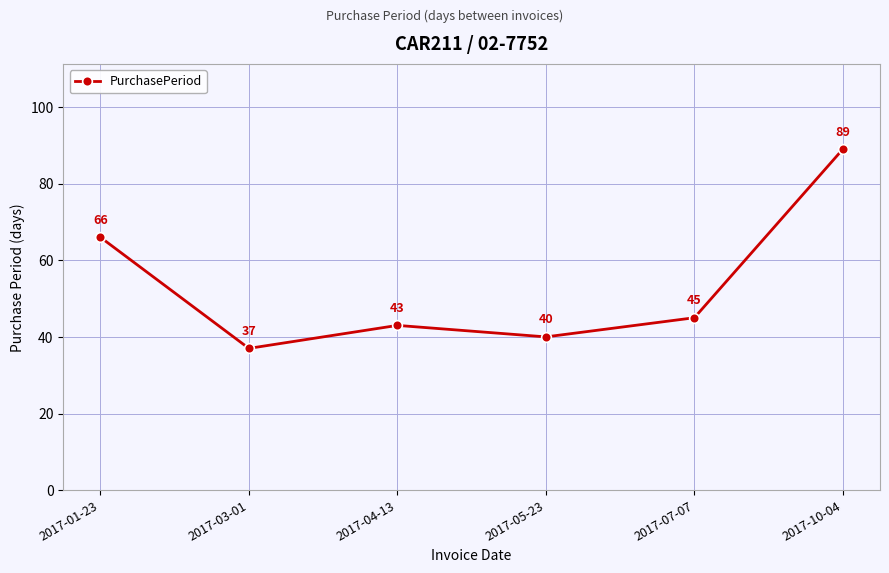

Rank the categories by value from lowest to highest.

2017-03-01, 2017-05-23, 2017-04-13, 2017-07-07, 2017-01-23, 2017-10-04